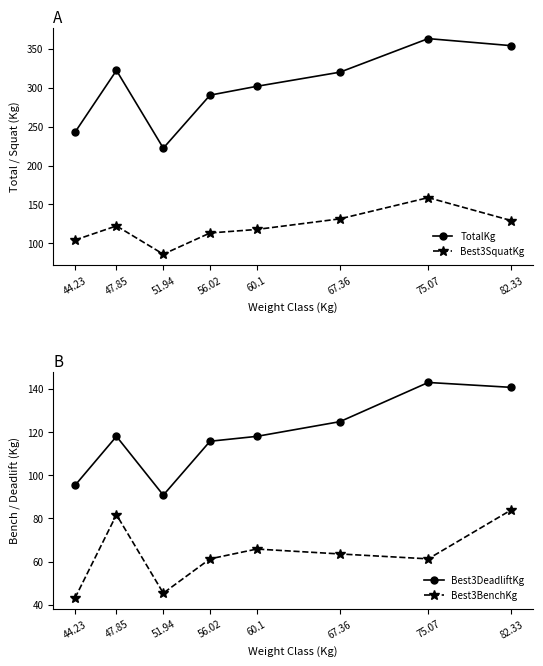

Is the value of Best3DeadliftKg at 44.23 greater than the value of TotalKg at 51.94?

No